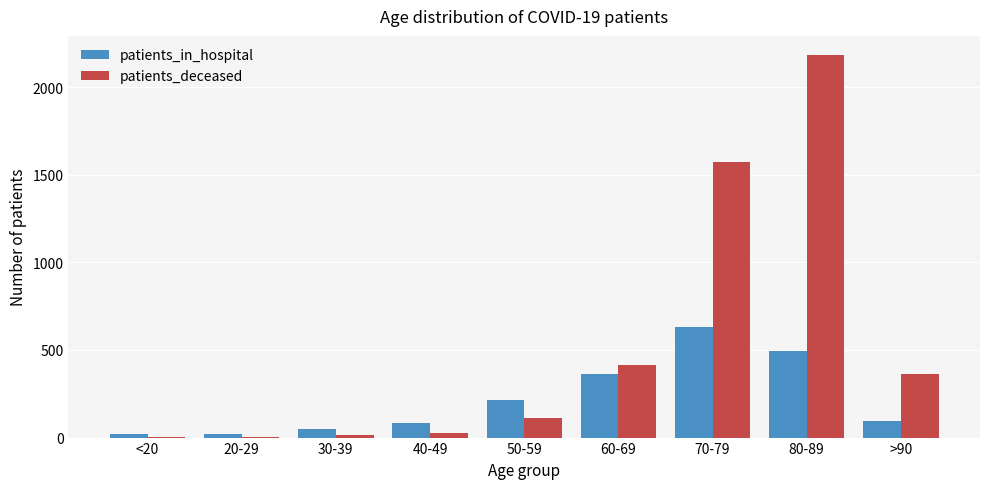

The patients_deceased series shows 365 at >90. True or false?

True